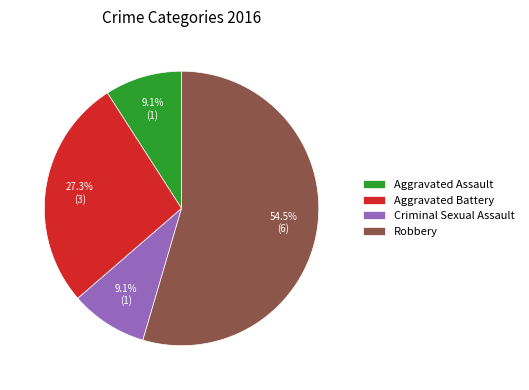

Which has a higher value, Aggravated Battery or Aggravated Assault?

Aggravated Battery